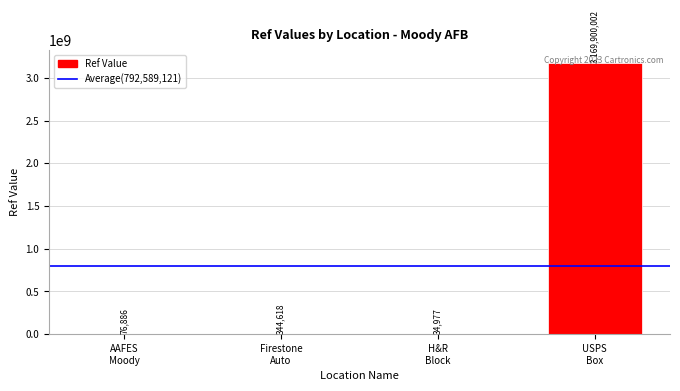

Reading left to right, list all the values displayed in this chart.

AAFES
Moody=76886	Firestone
Auto=344618	H&R
Block=34977	USPS
Box=3169900002